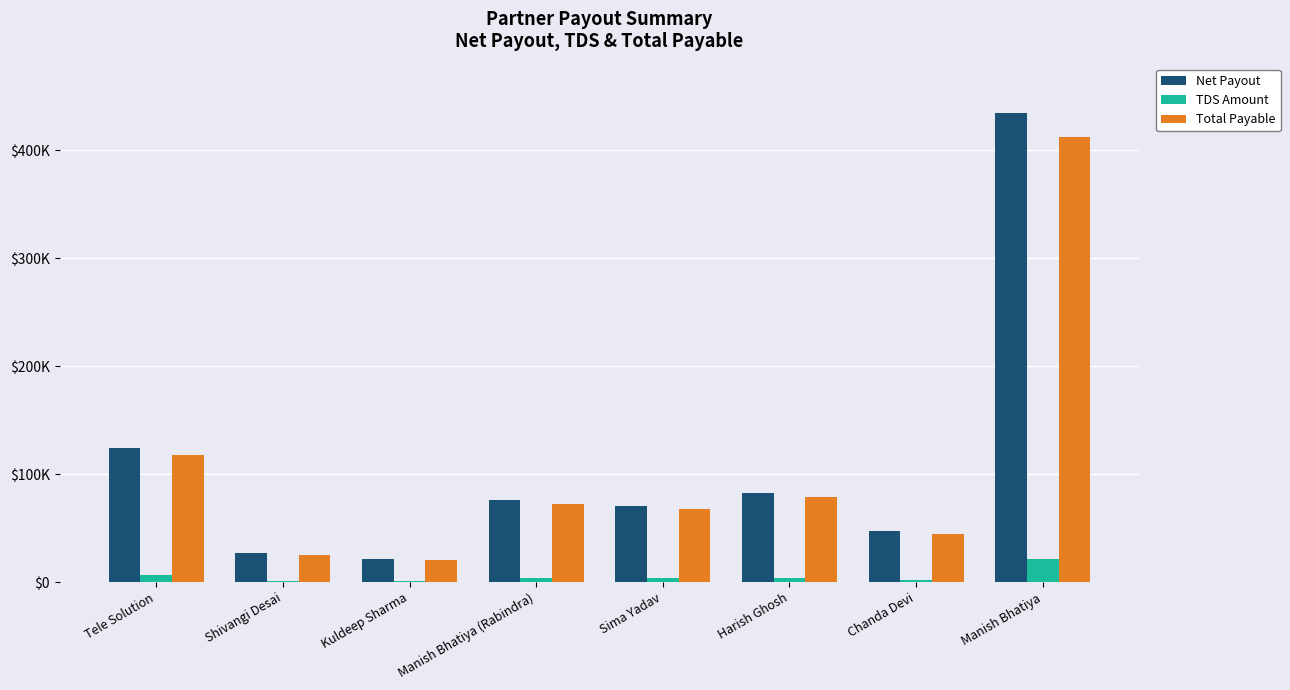

Are the bars horizontal?

No